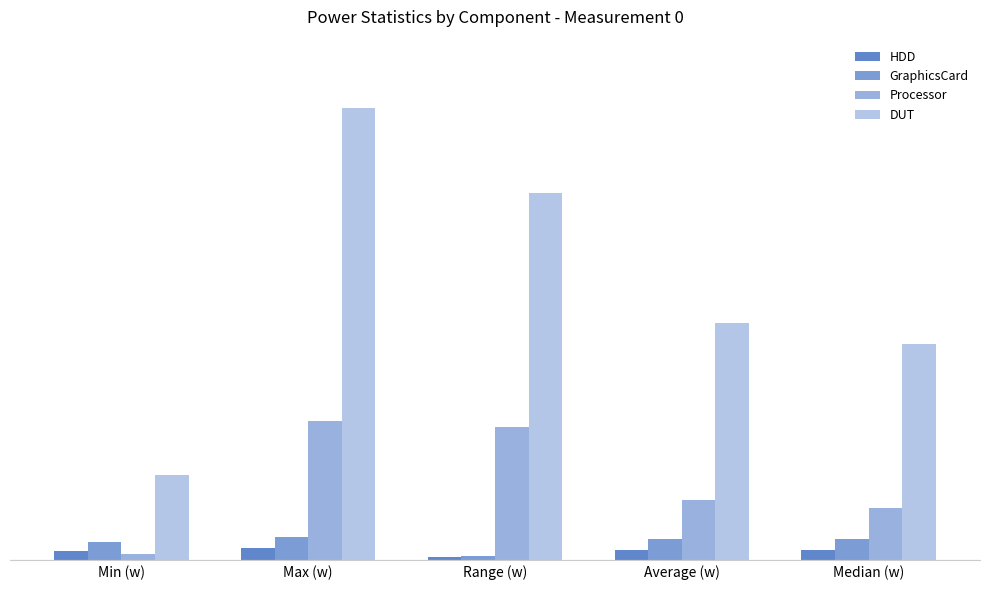

True or false: Processor has a value of 205.7 at Range (w).

True